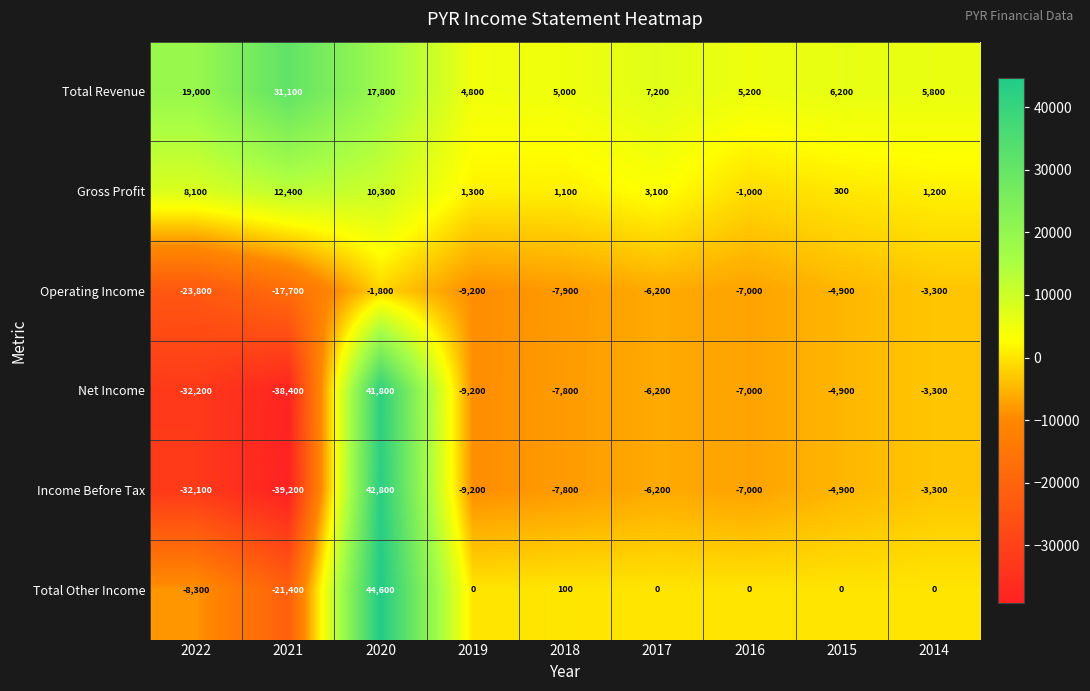

Which series changed the most between 2021 and 2019?

Income Before Tax